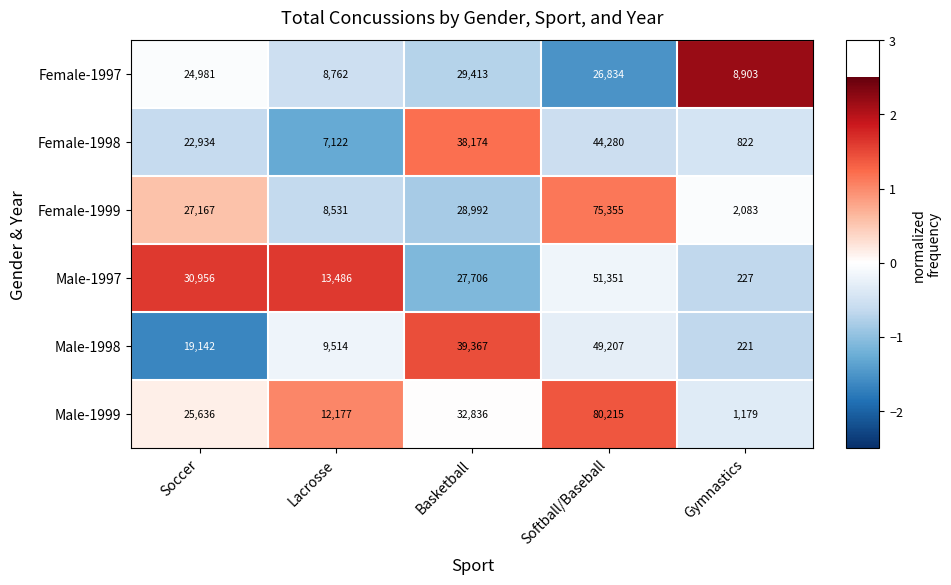

What is the spread (max minus min) of values at Softball/Baseball?

53381